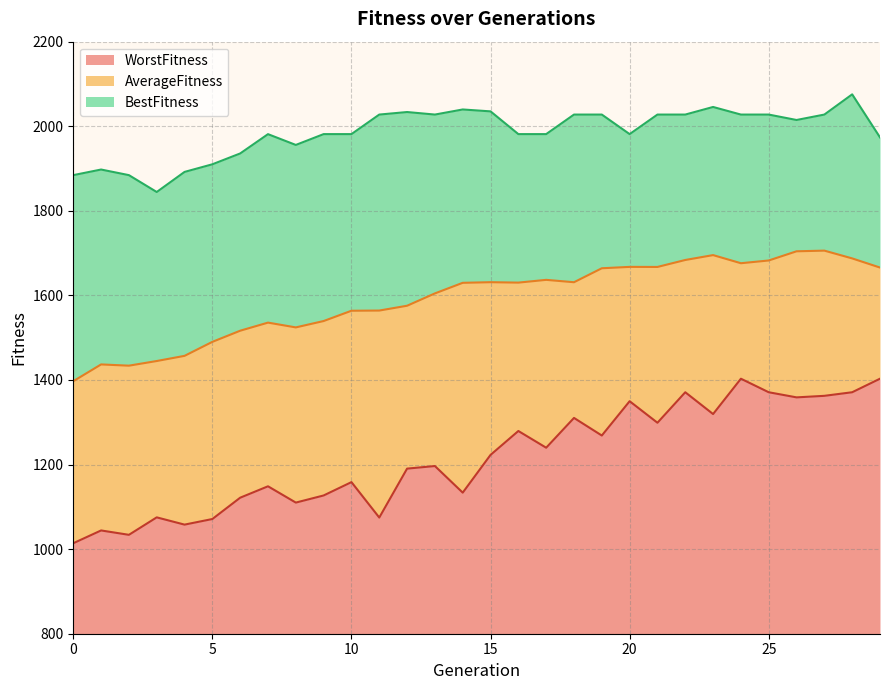

Rank the series by their average value, from highest to lowest.

BestFitness, AverageFitness, WorstFitness